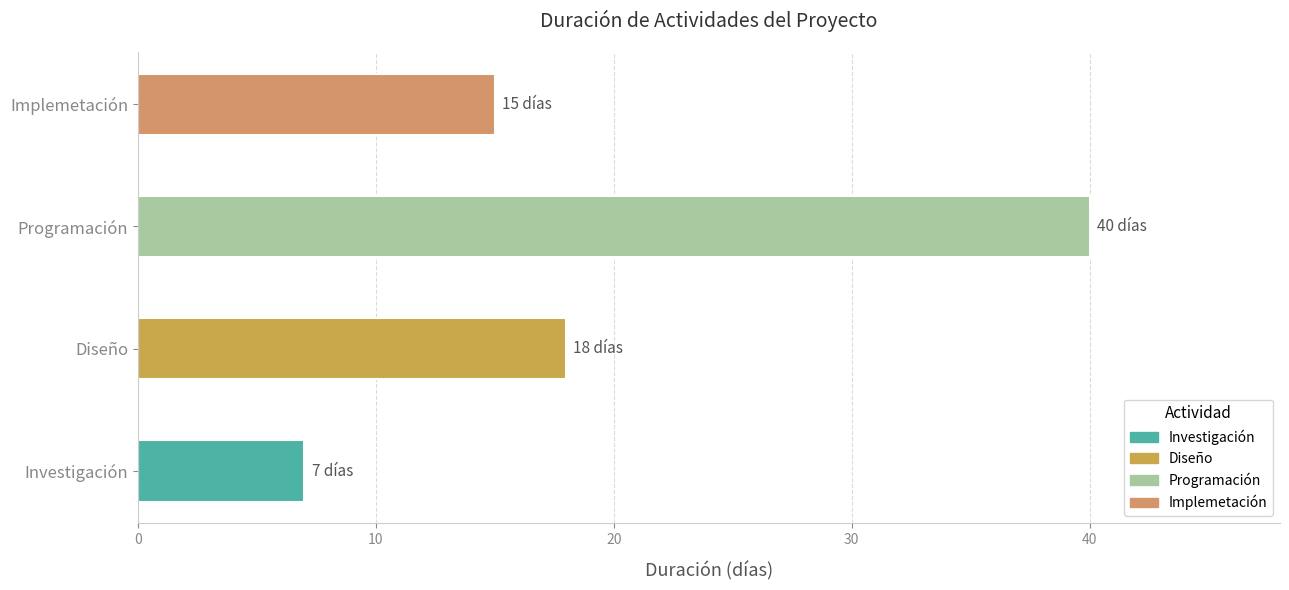

Does the chart contain any negative values?

No